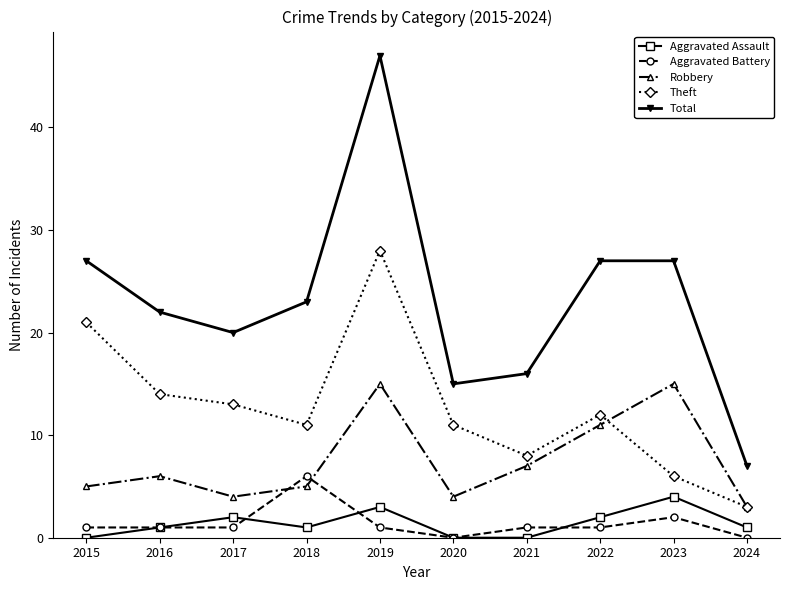

Rank the series by their maximum value, from lowest to highest.

Aggravated Assault, Aggravated Battery, Robbery, Theft, Total